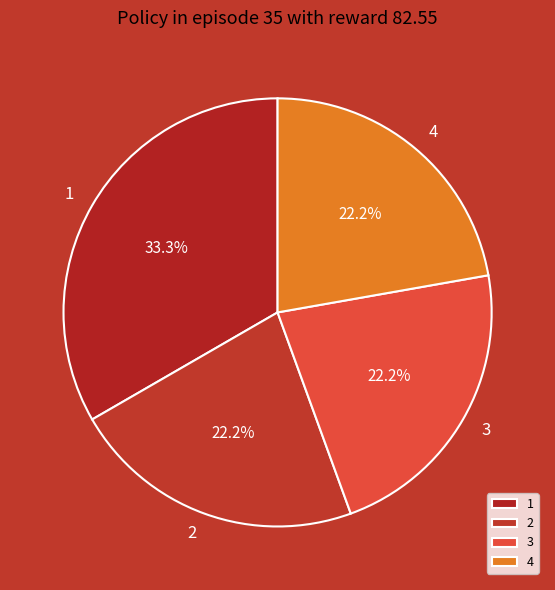

Does any single category account for the majority?

No